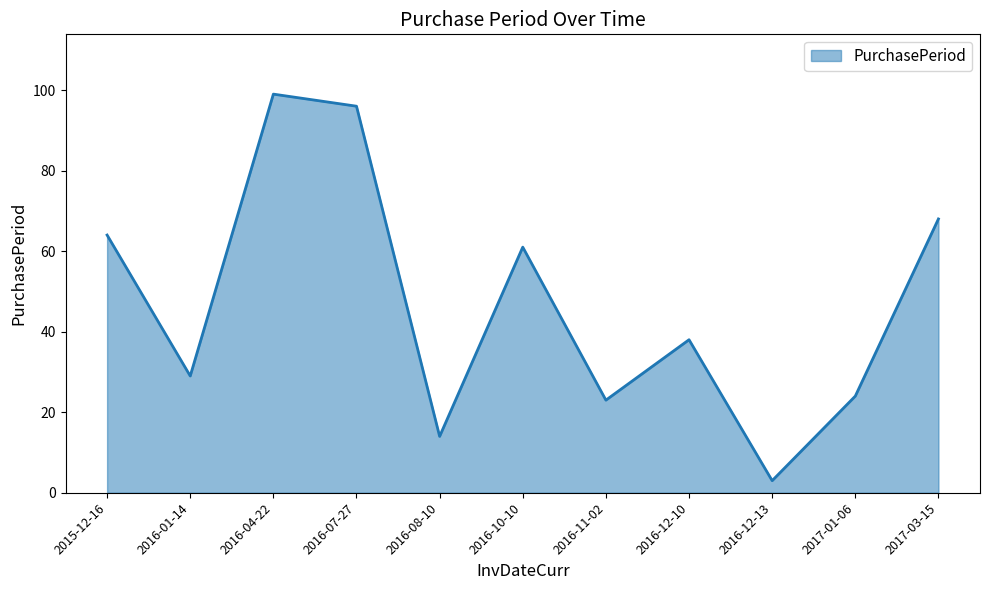

Where is the first local minimum?

2016-01-14